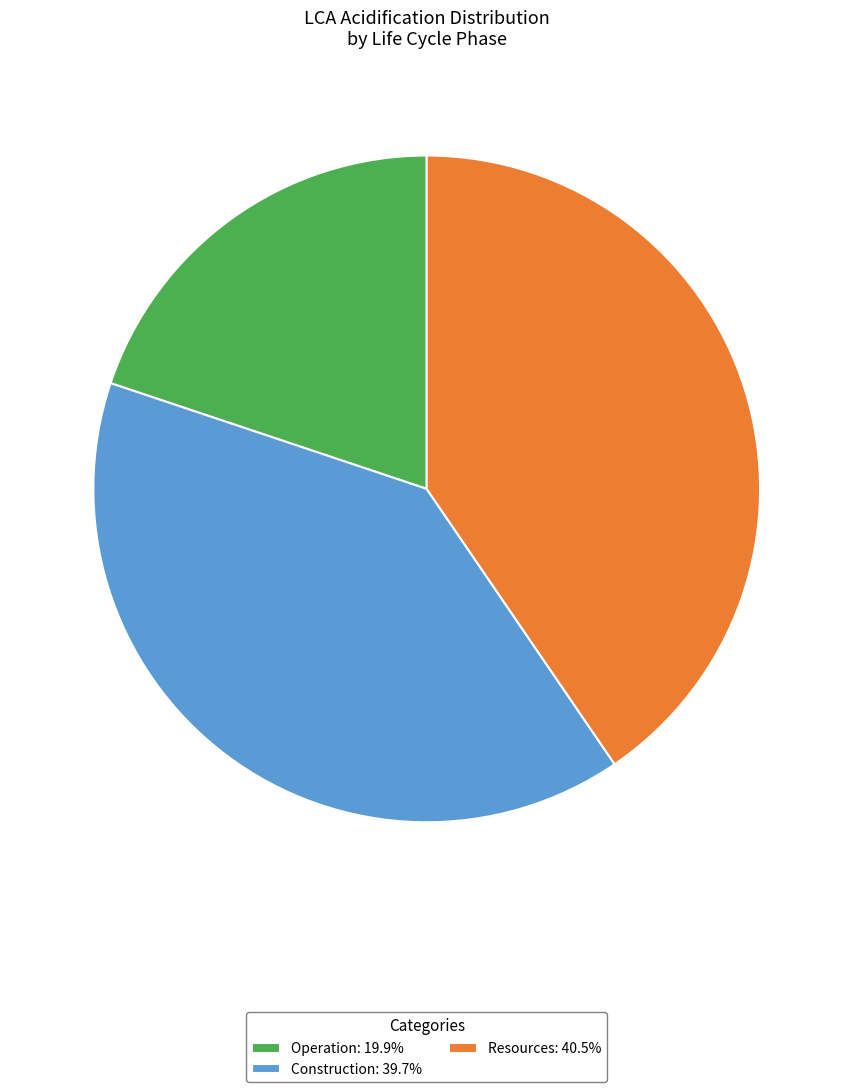

How many slices are in this pie chart?

3